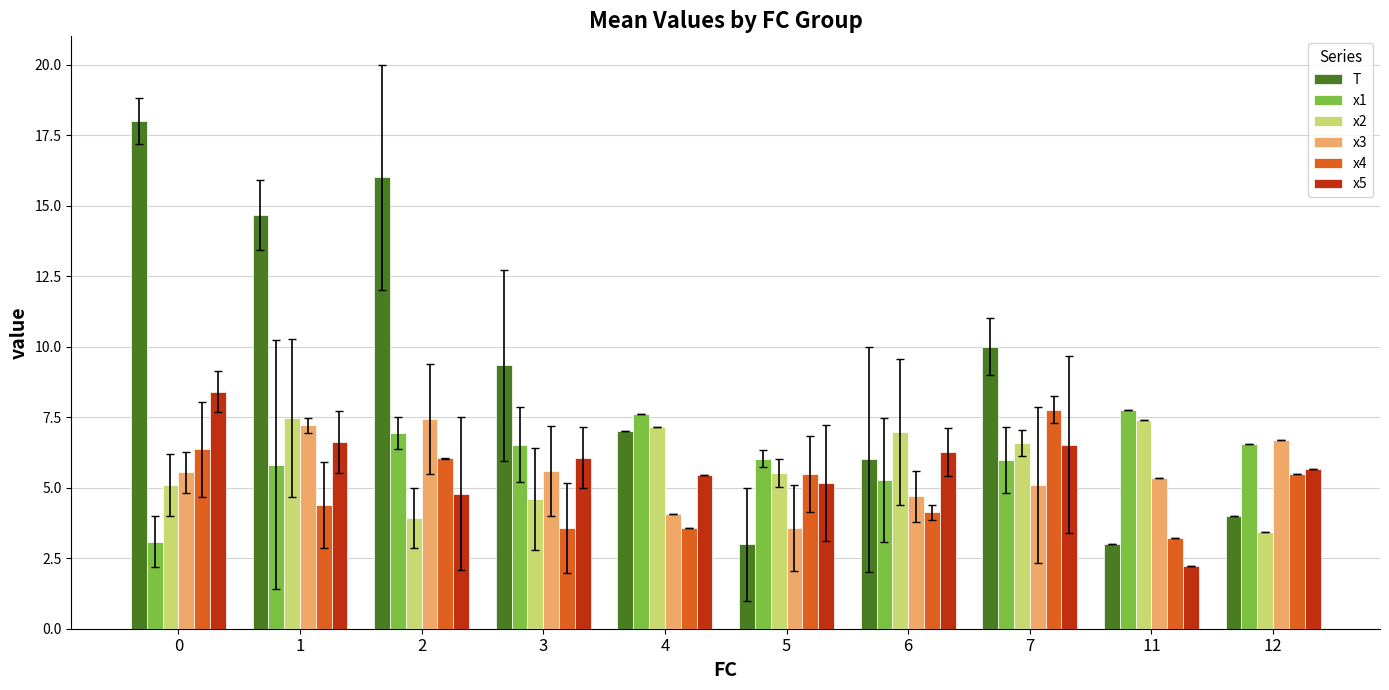

What is the difference between the maximum and minimum values in the T series?

15.0